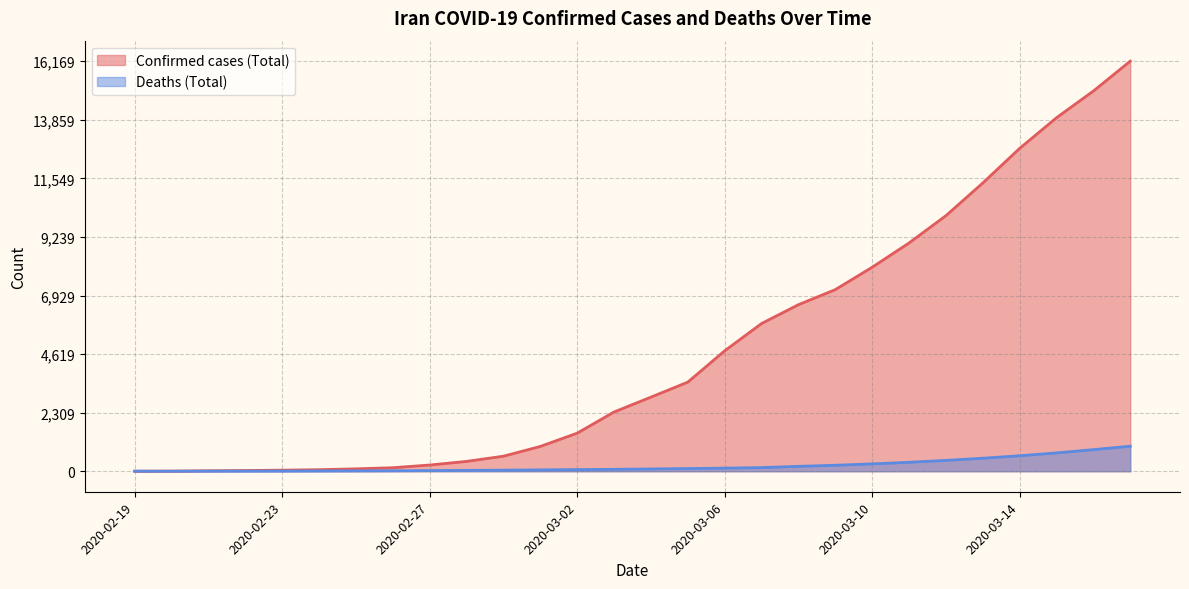

The value of Deaths (Total) at 2020-02-24 is 12. True or false?

True